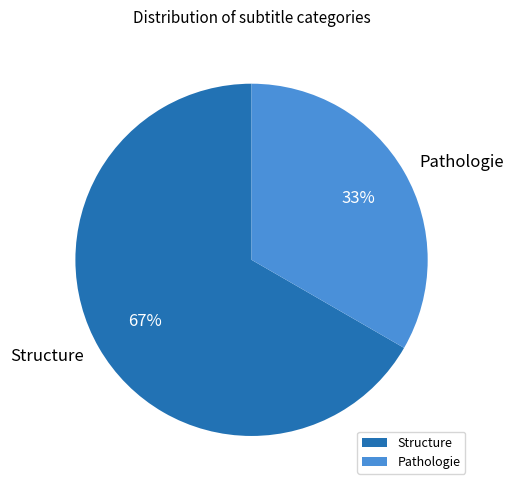

What is the largest slice in the pie chart?

Structure